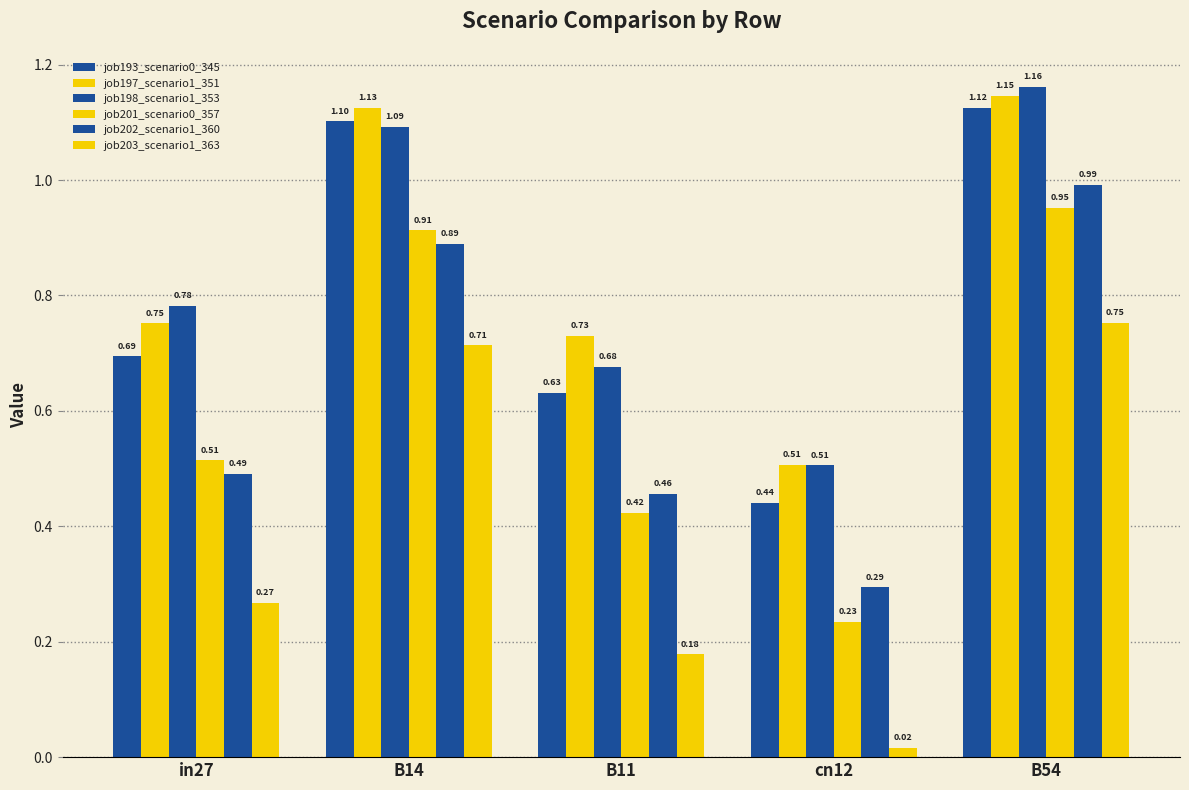

Does the chart contain stacked bars?

No